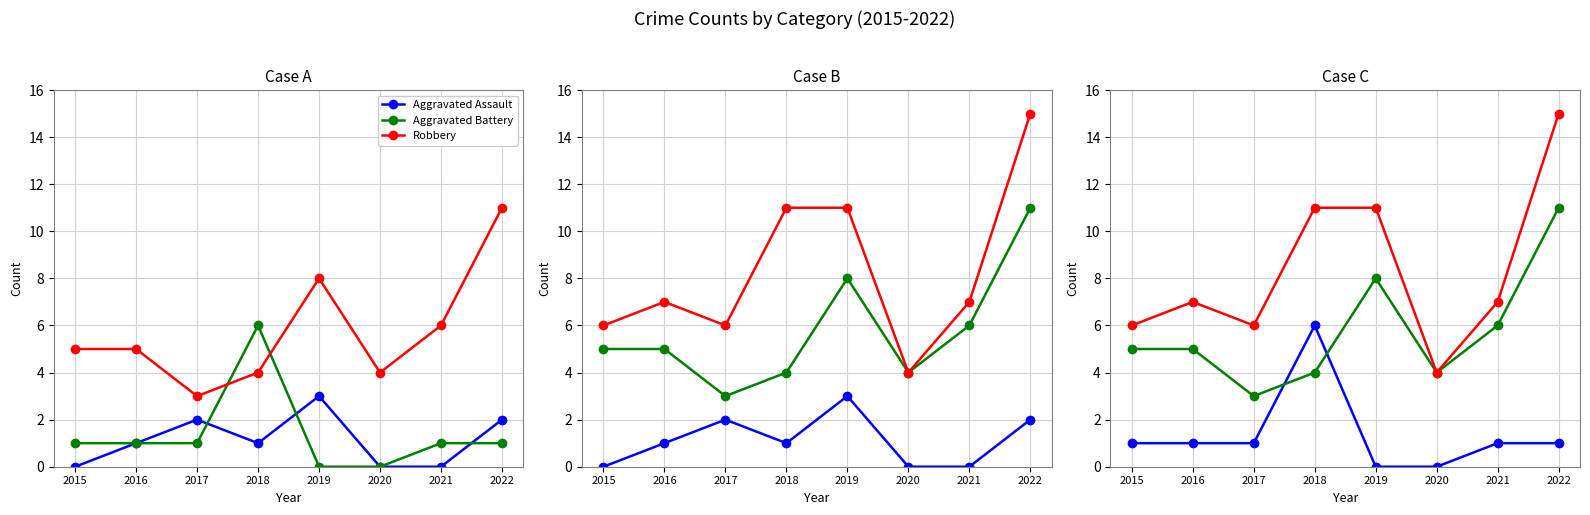

Where is Aggravated Battery nearest to the value 3?

2015